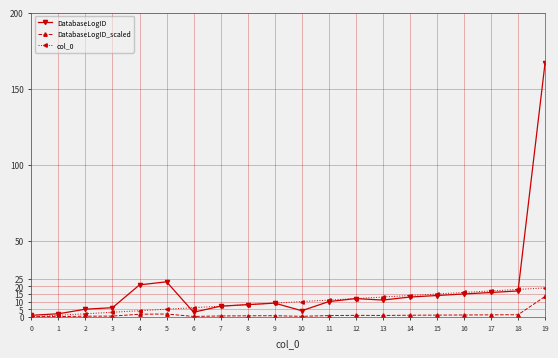

What is the difference between the maximum and second lowest values in the DatabaseLogID series?

165.0